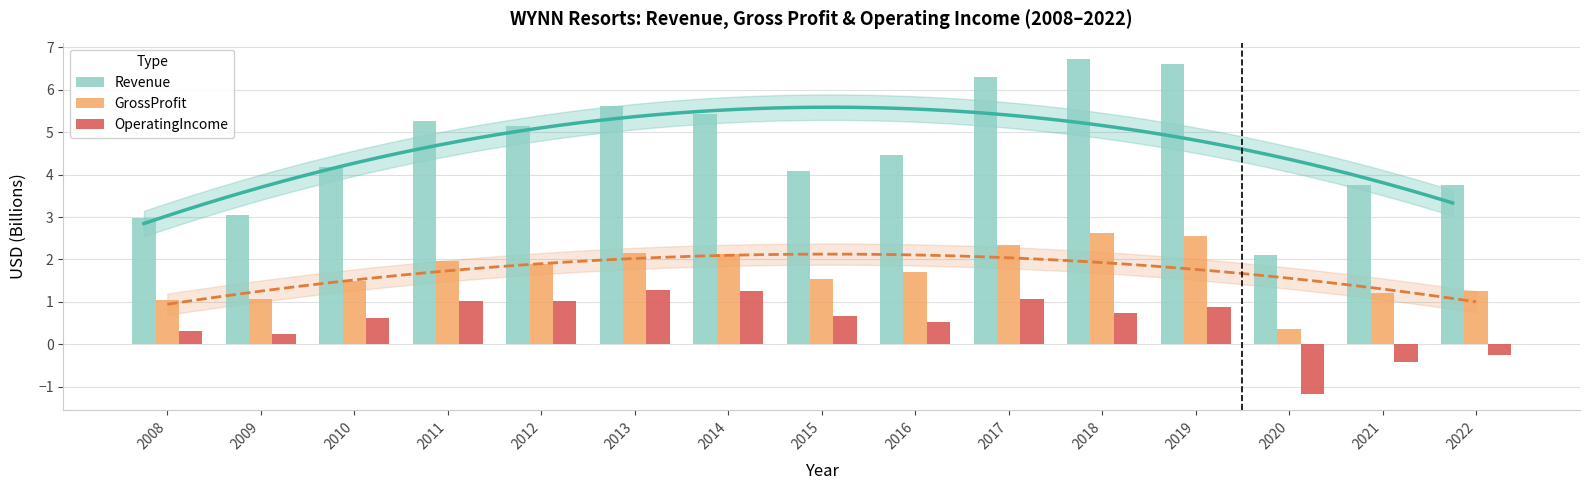

Which category has the highest value in the Revenue series?

2018